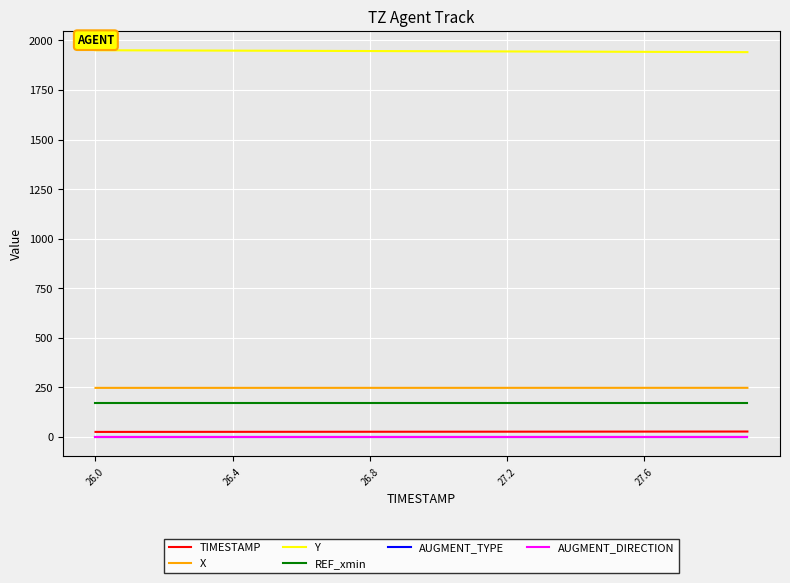

Which series has the largest total across all categories?

Y